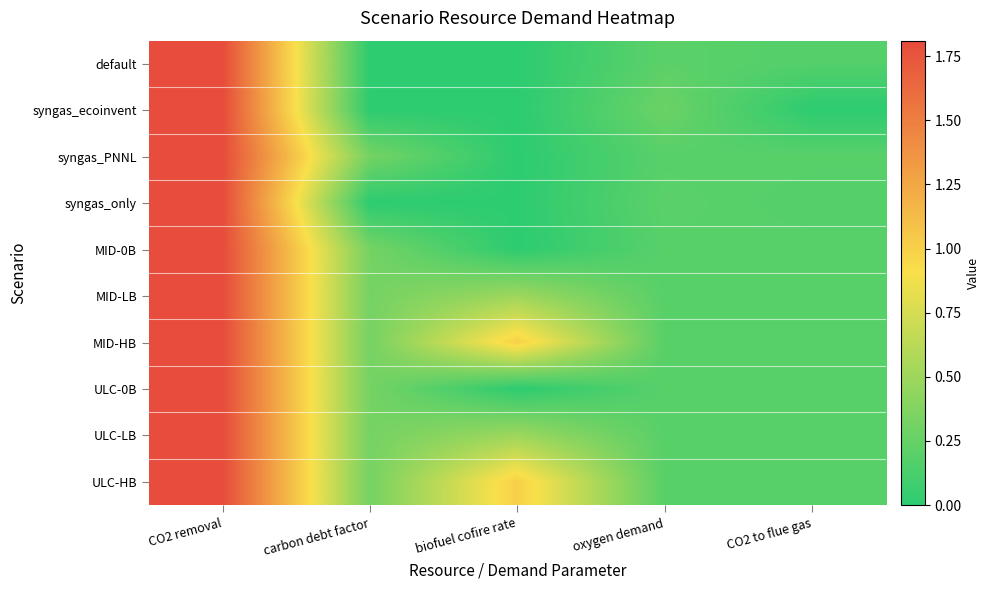

List the series in order of their peak value, lowest first.

default, syngas_ecoinvent, syngas_PNNL, syngas_only, MID-0B, MID-LB, MID-HB, ULC-0B, ULC-LB, ULC-HB